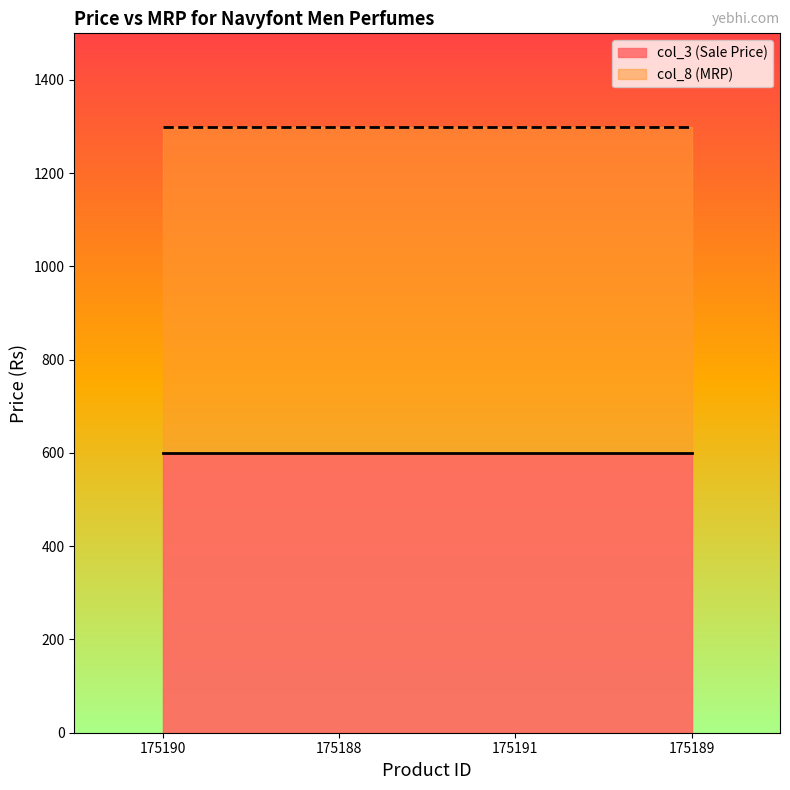

True or false: col_3 (Sale Price) and col_8 (MRP) intersect in this chart.

False